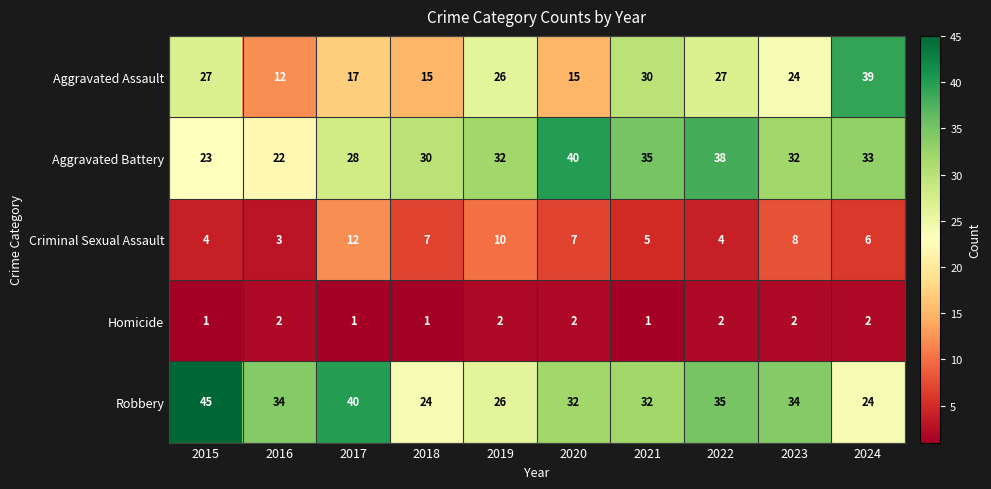

Which series changed the most between 2016 and 2021?

Aggravated Assault